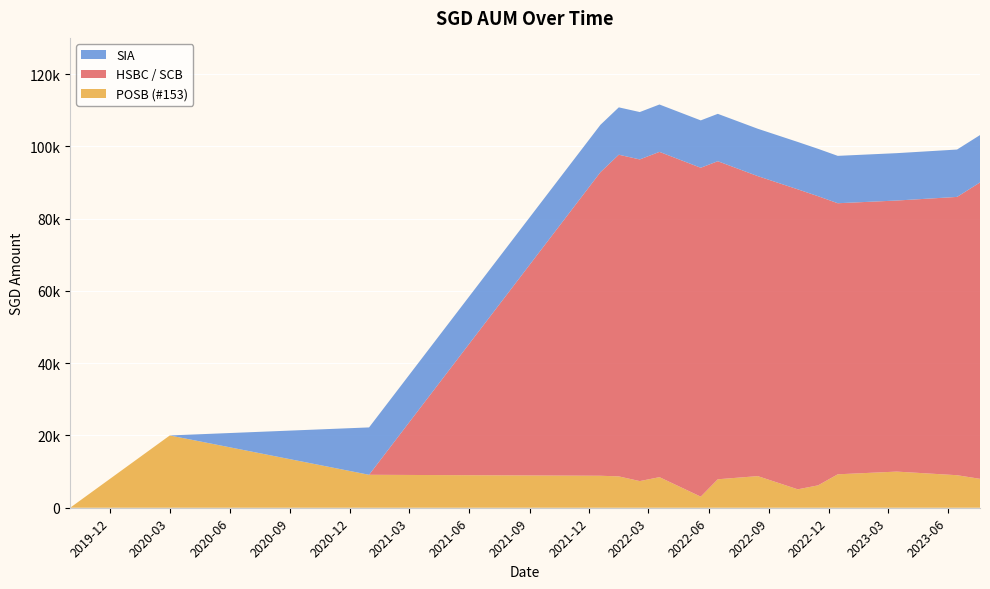

Reading left to right, list all the values displayed in this chart.

POSB (#153): 0.0	20000.0	9117.0	8848.0	8672.0	7372.0	8462.0	3067.0	7877.0	8751.0	5099.0	6195.0	9251.0	10000.0	9000.0	8000.0
HSBC / SCB: 0.0	0.0	0.0	84000.0	89000.0	89000.0	90000.0	91000.0	88000.0	83000.0	83000.0	80000.0	75000.0	75000.0	77000.0	82000.0
SIA: 0.0	0.0	13108.5	13108.5	13108.5	13108.5	13108.5	13108.5	13108.5	13108.5	13108.5	13108.5	13108.5	13108.5	13108.5	13108.5